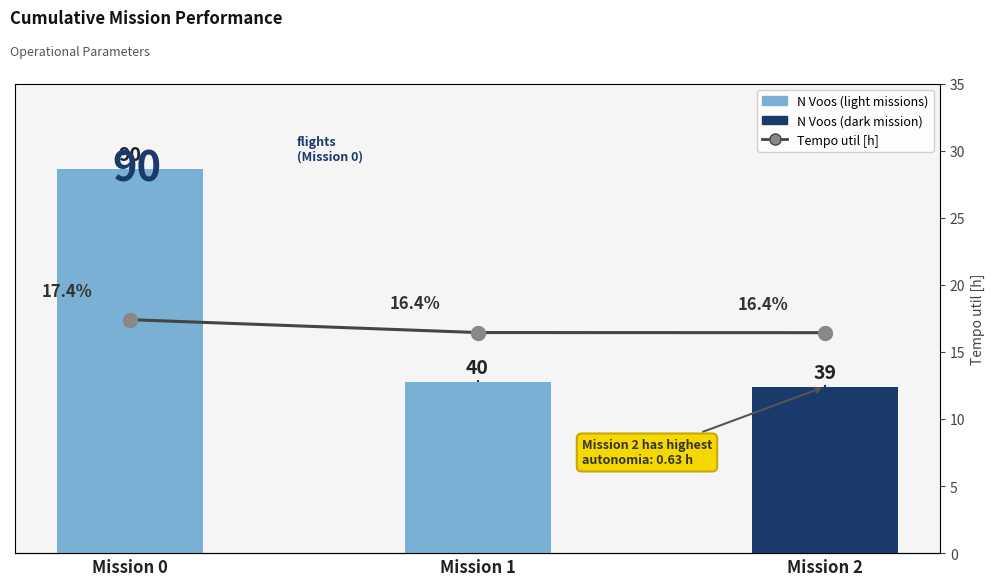

True or false: the data shows 9.7 at Mission 2.

False